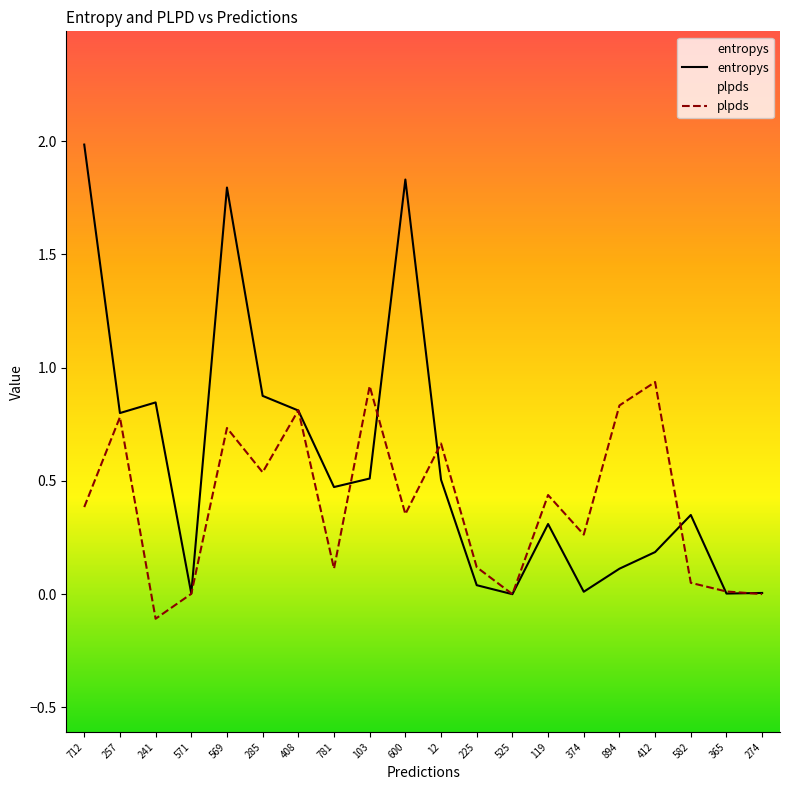

How many values in the plpds series are below 0?

1